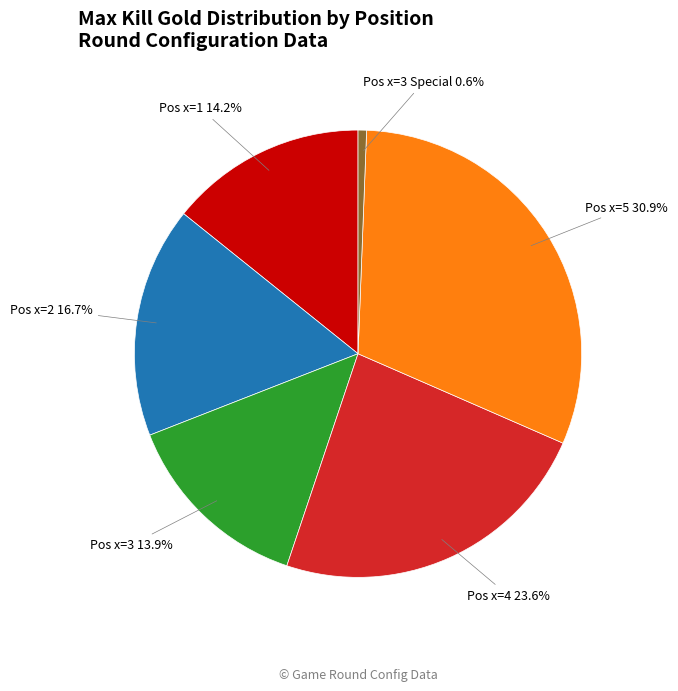

How many segments does this pie chart have?

6